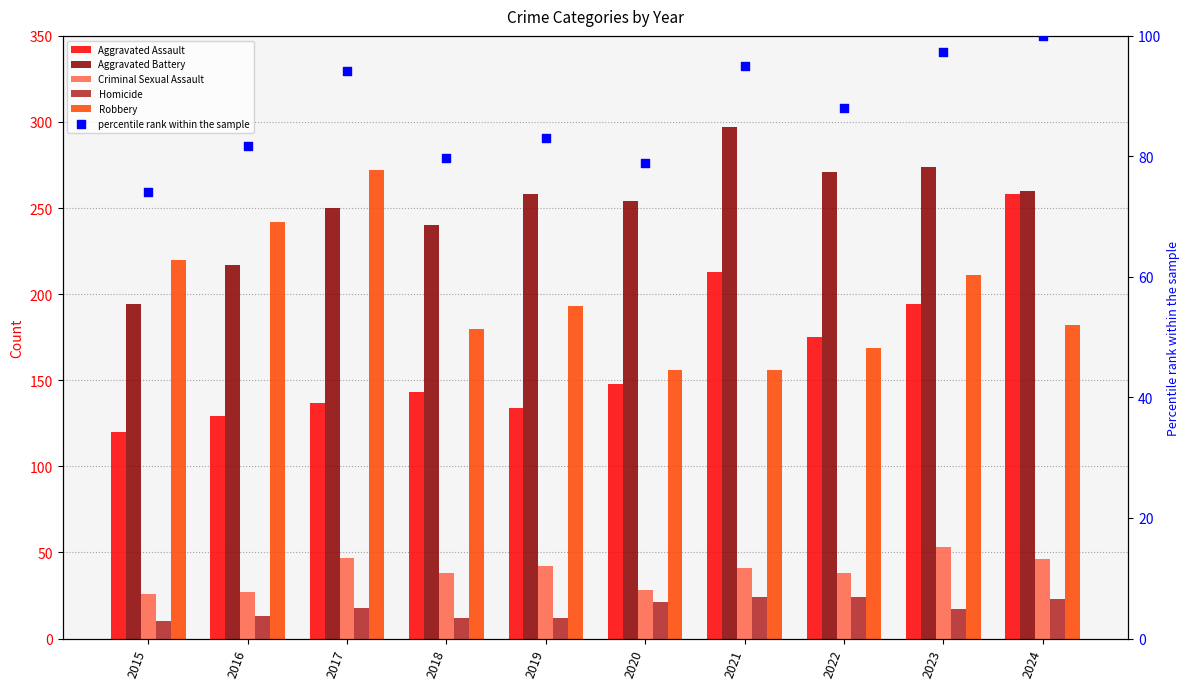

What is the total value across all series at 2023?

846.4